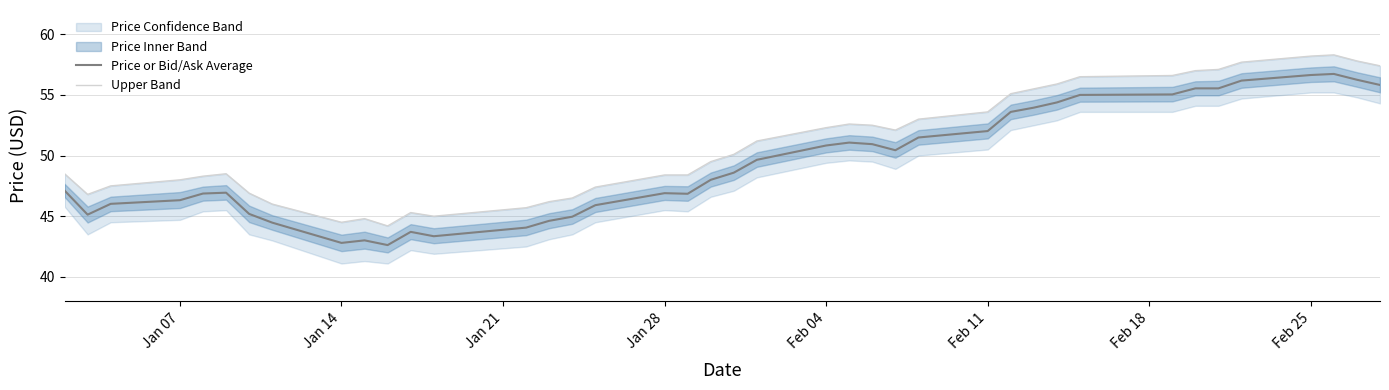

The value of Price or Bid/Ask Average at Jan 28 is 74.0. True or false?

False